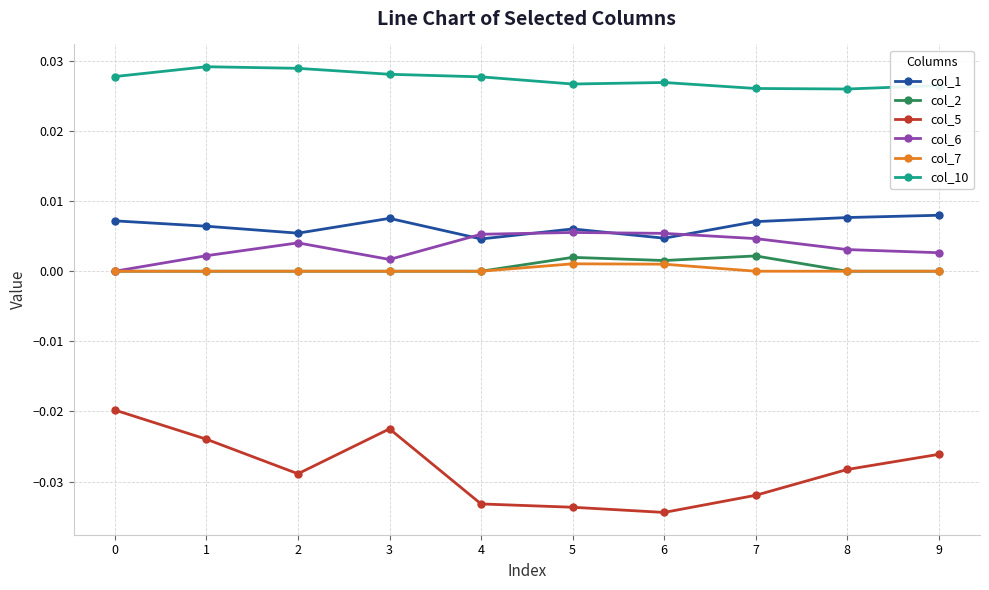

True or false: col_6 has more than 1 interior local peaks.

True